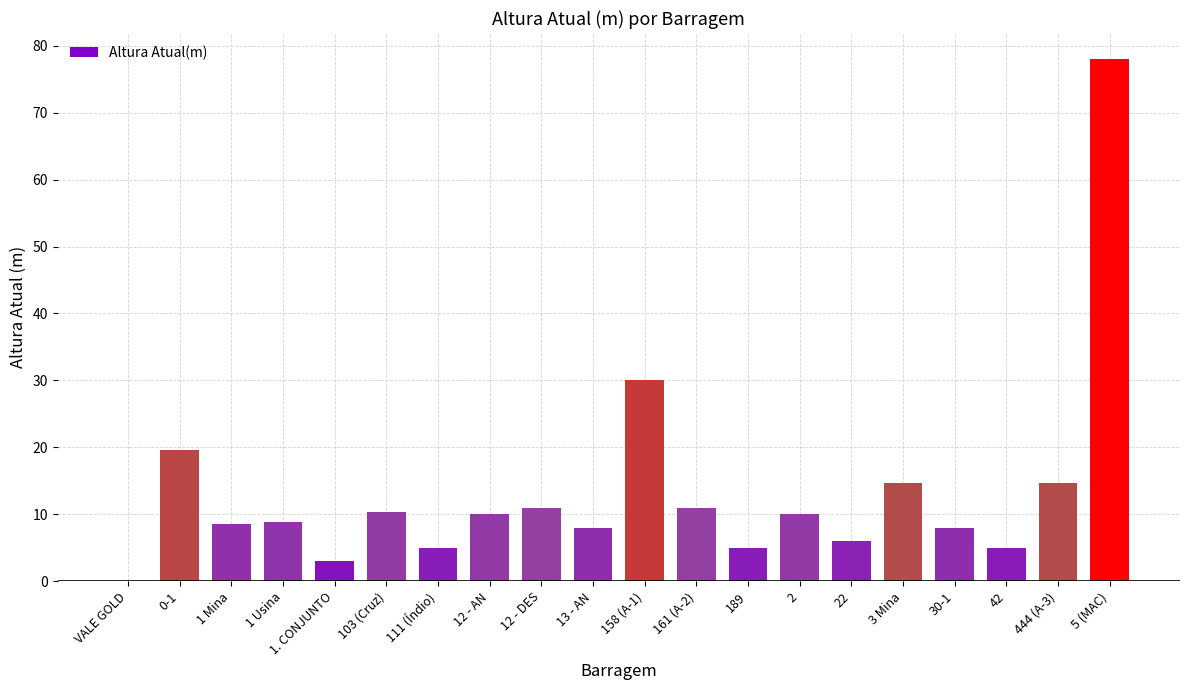

At which category does the chart reach its peak across all series?

5 (MAC)